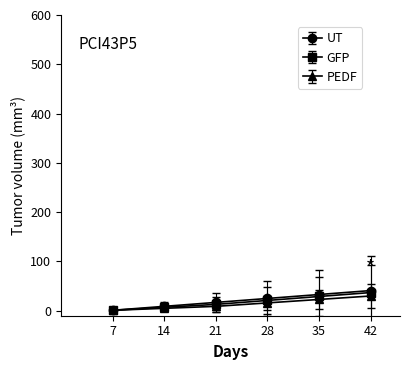

Does the chart have visible grid lines?

No